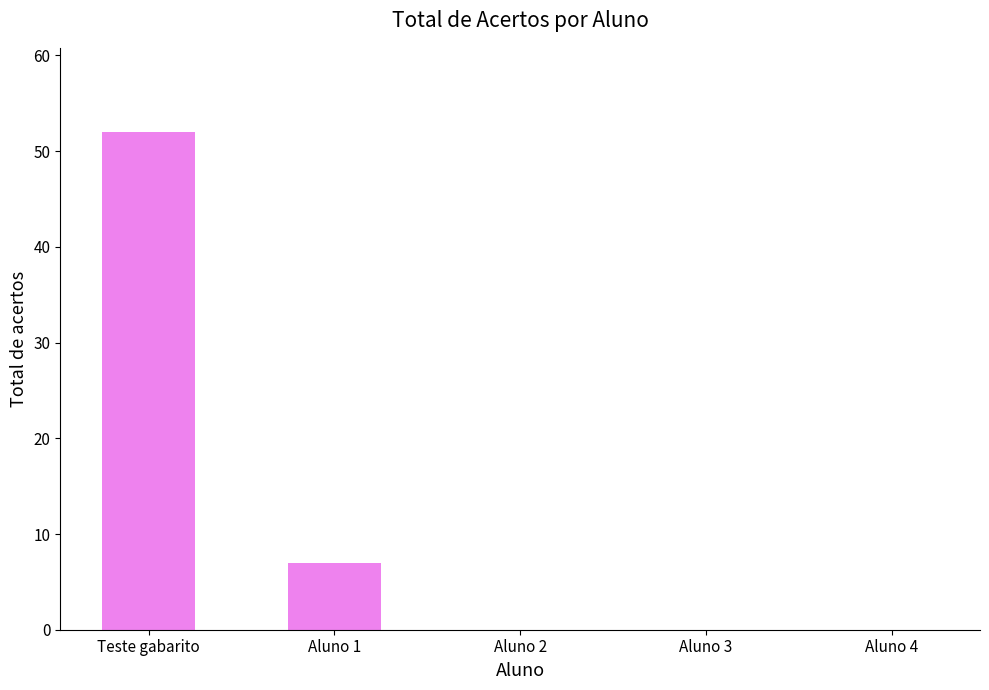

What is the sum of the values at Aluno 4 and Teste gabarito?

52